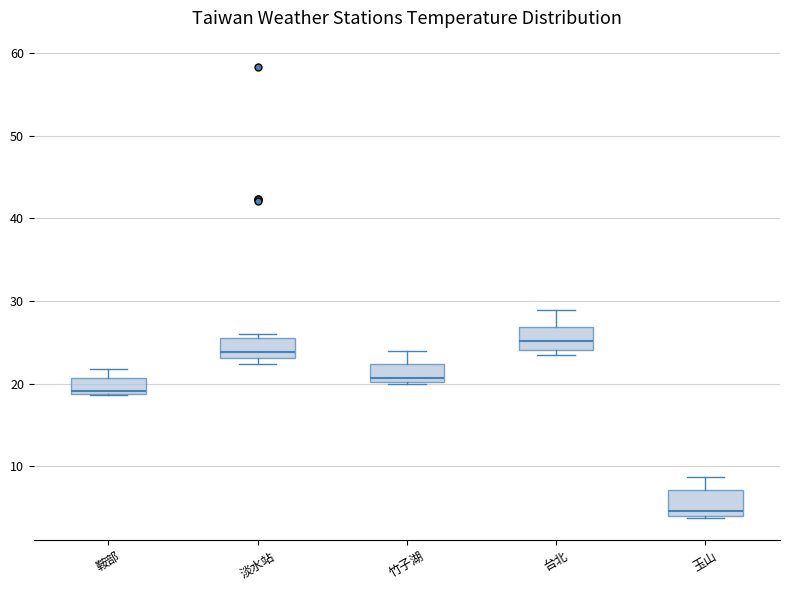

Which box's median line is the highest?

台北